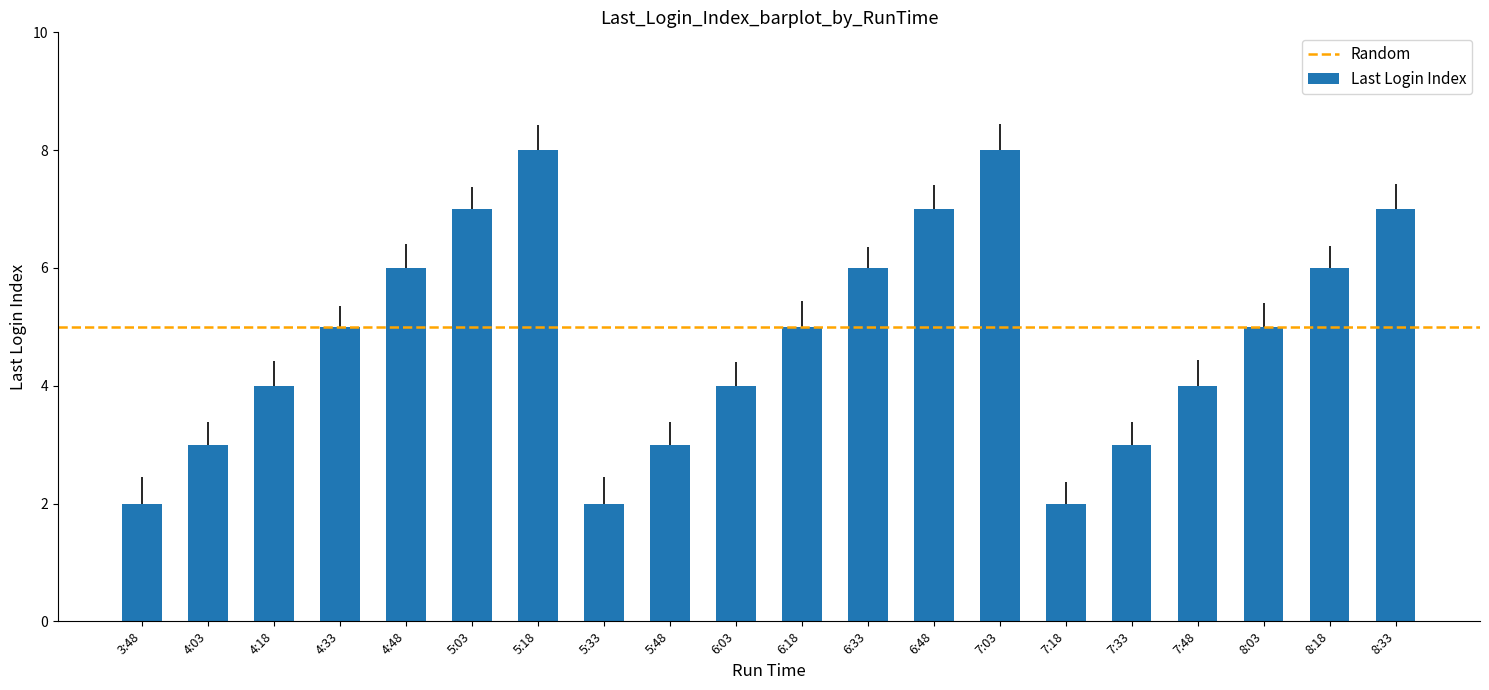

How many distinct data groups are displayed?

1